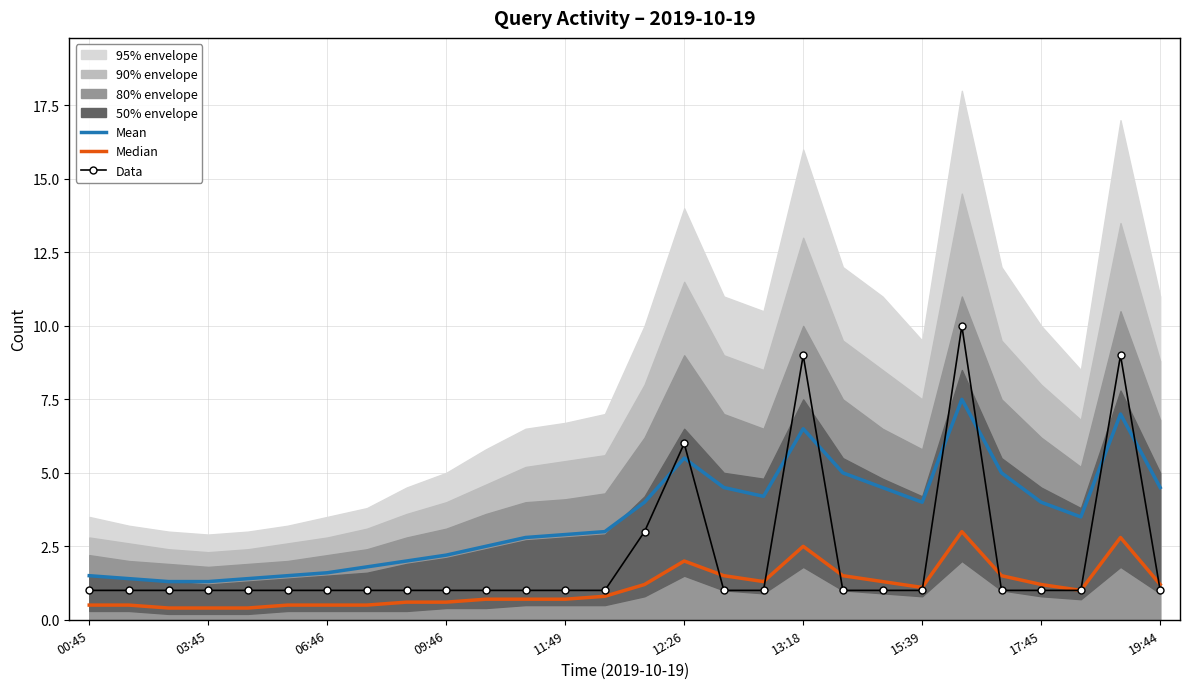

What is the average value of the Data series?

2.1